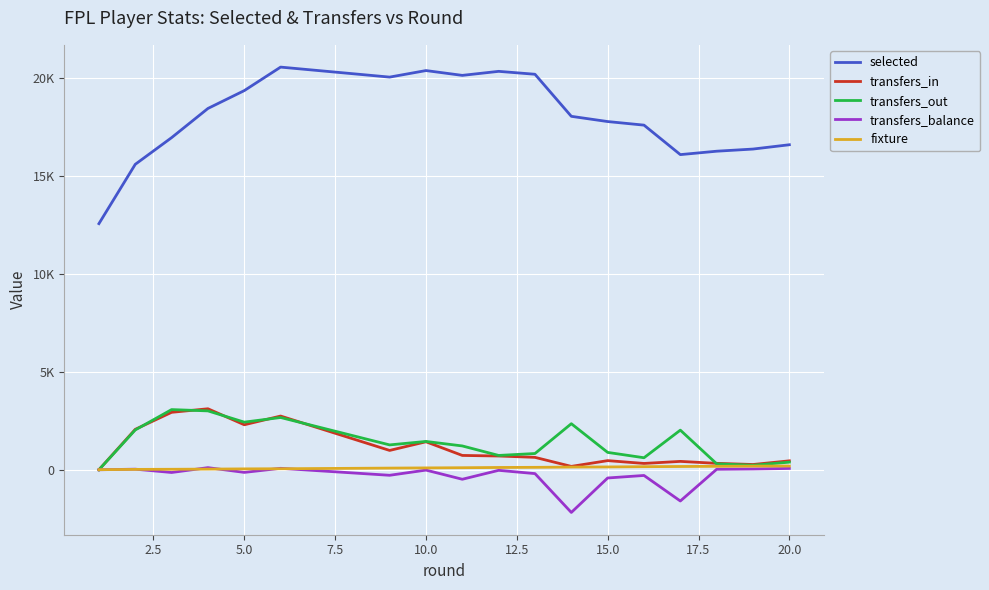

Is this an area chart (filled region under the line)?

No